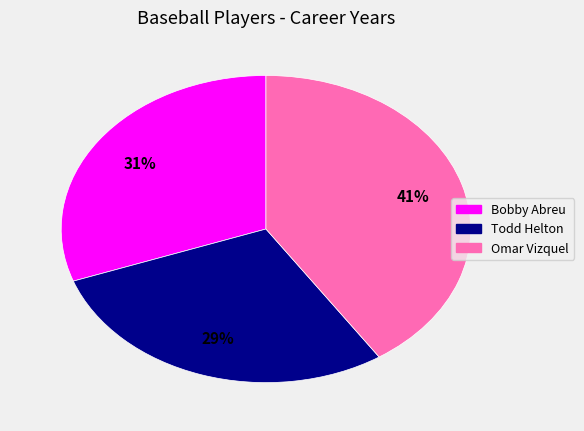

Between Omar Vizquel and Todd Helton, which is larger?

Omar Vizquel